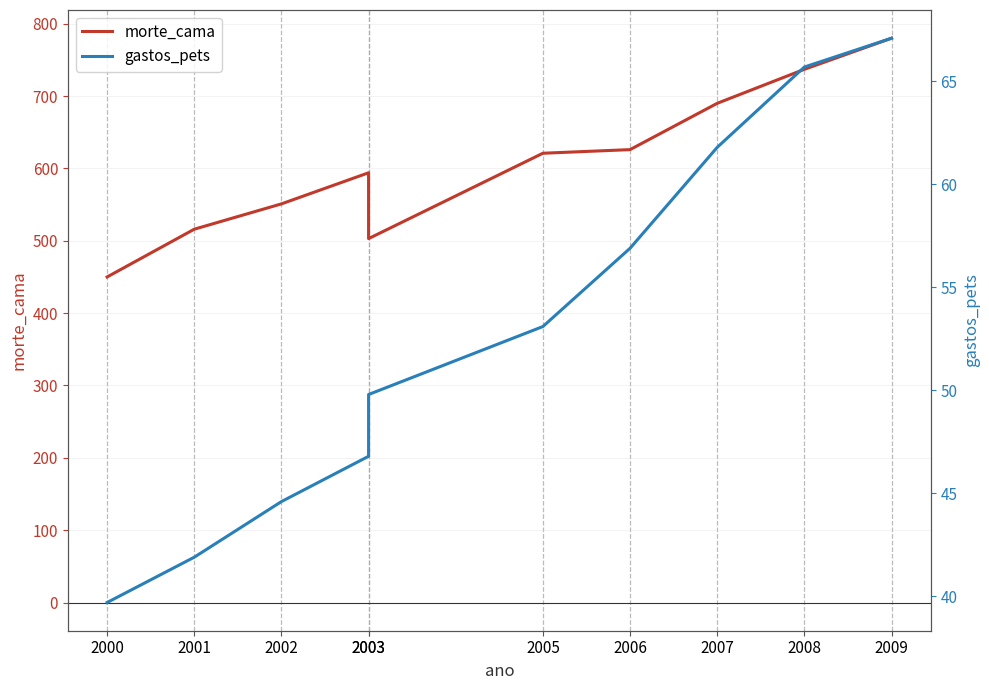

What is the spread (max minus min) of values at 2009?

712.9